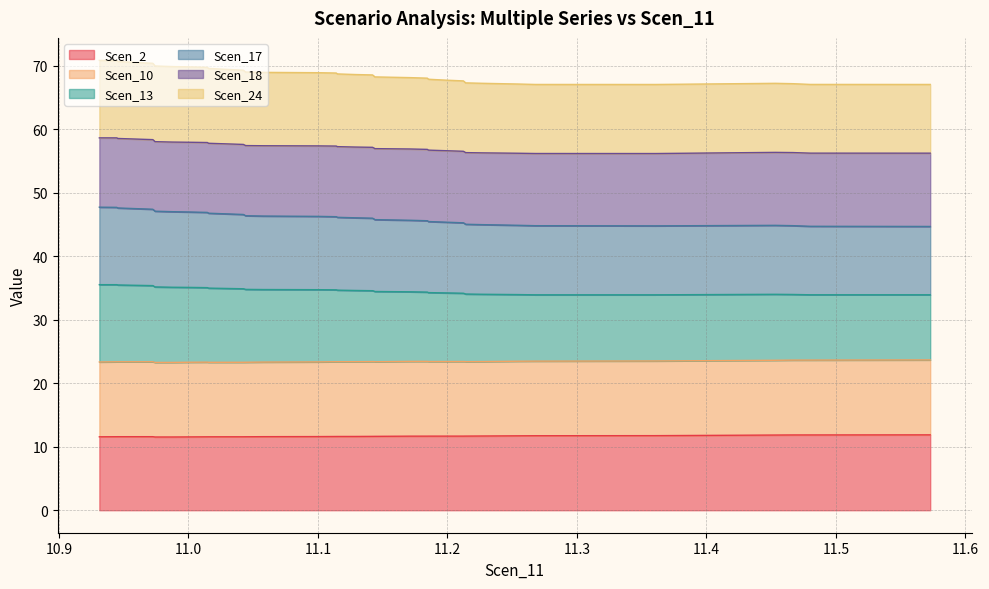

What is the minimum value for Scen_2?

11.5